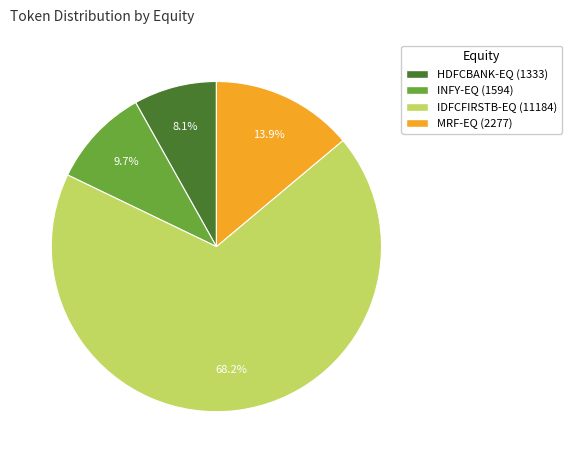

Combined, what portion of the pie is MRF-EQ (2277) and HDFCBANK-EQ (1333)?

22.0%